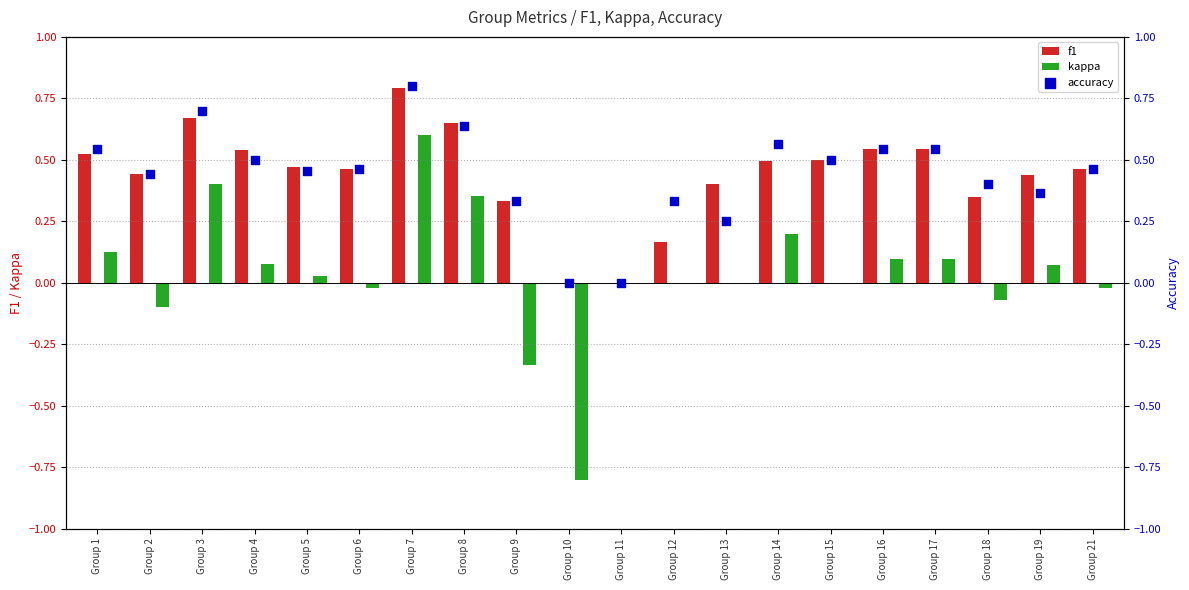

Which series has the largest total across all categories?

accuracy